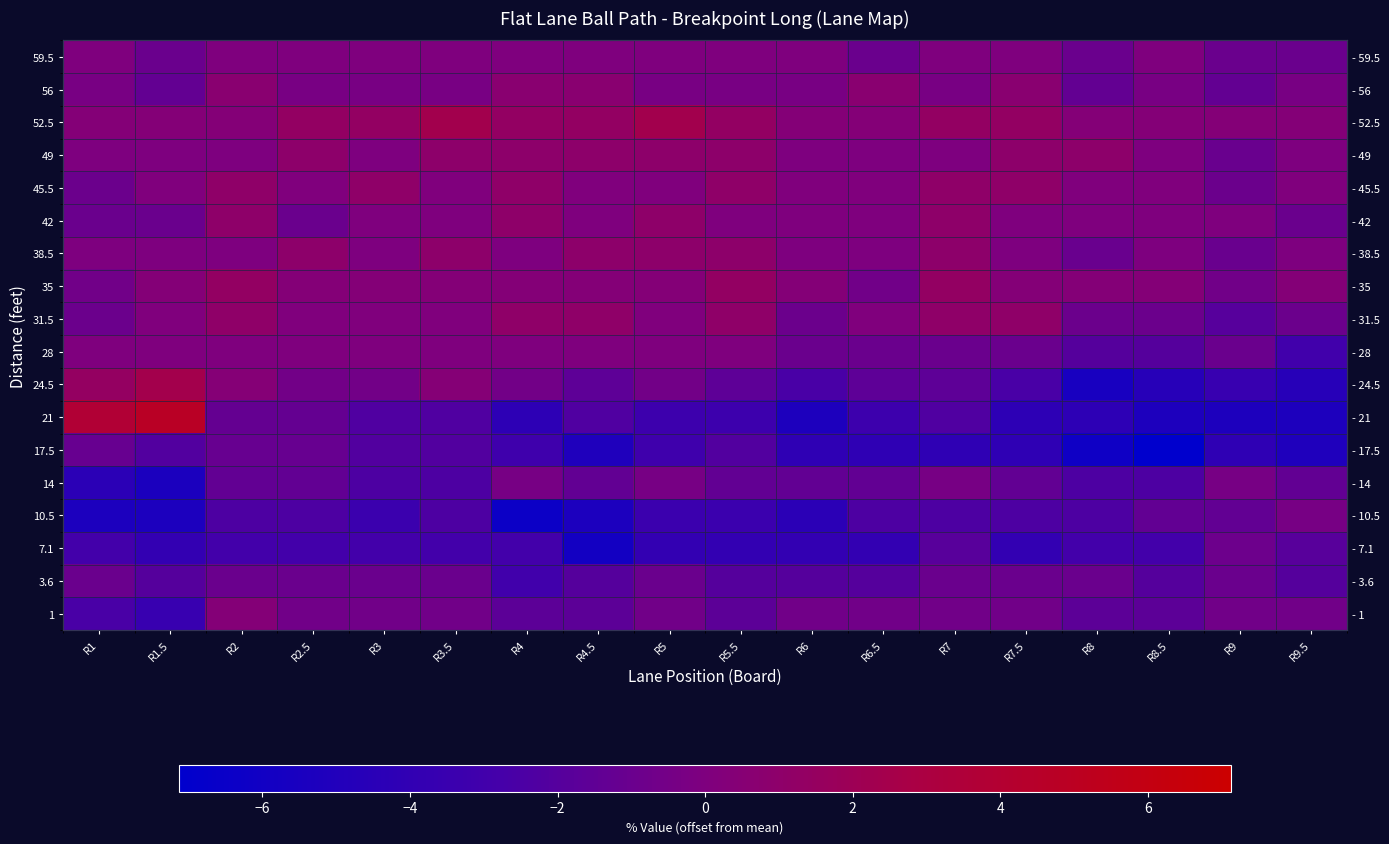

True or false: 59.5 has a value of 0.0 at R2.

True